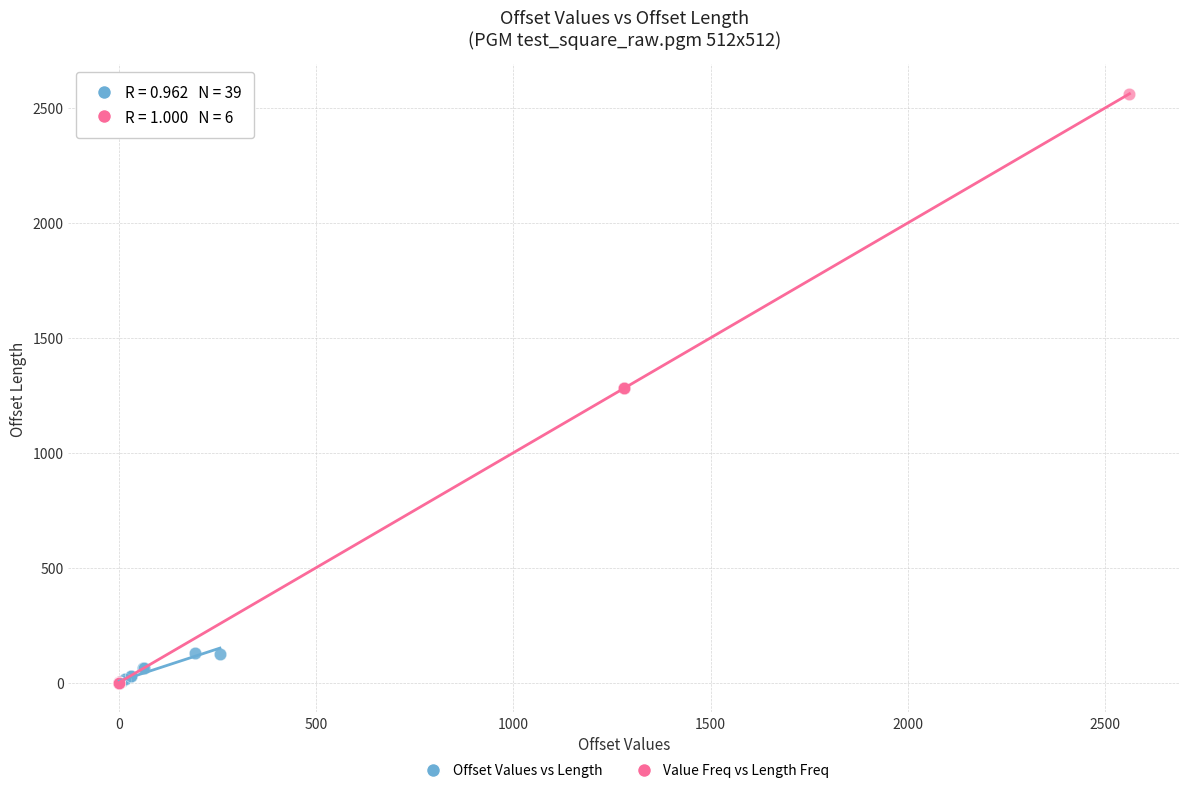

What are all the series names shown in the legend?

Offset Values vs Length, Value Freq vs Length Freq